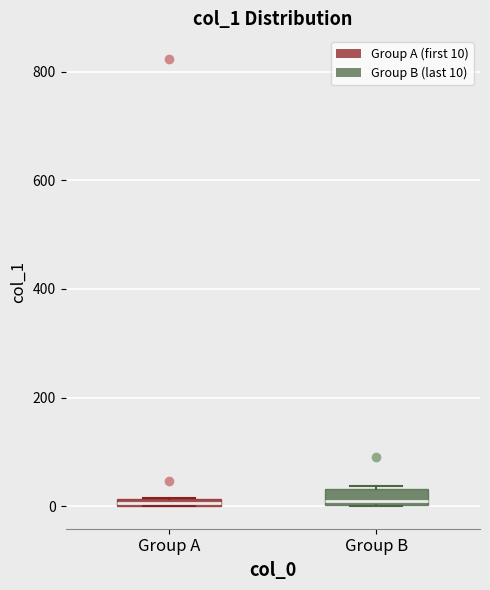

Where is the upper edge of the box for Group B on the y-axis? The values are not printed on the chart, so give them approximately, as read against the axis.

40